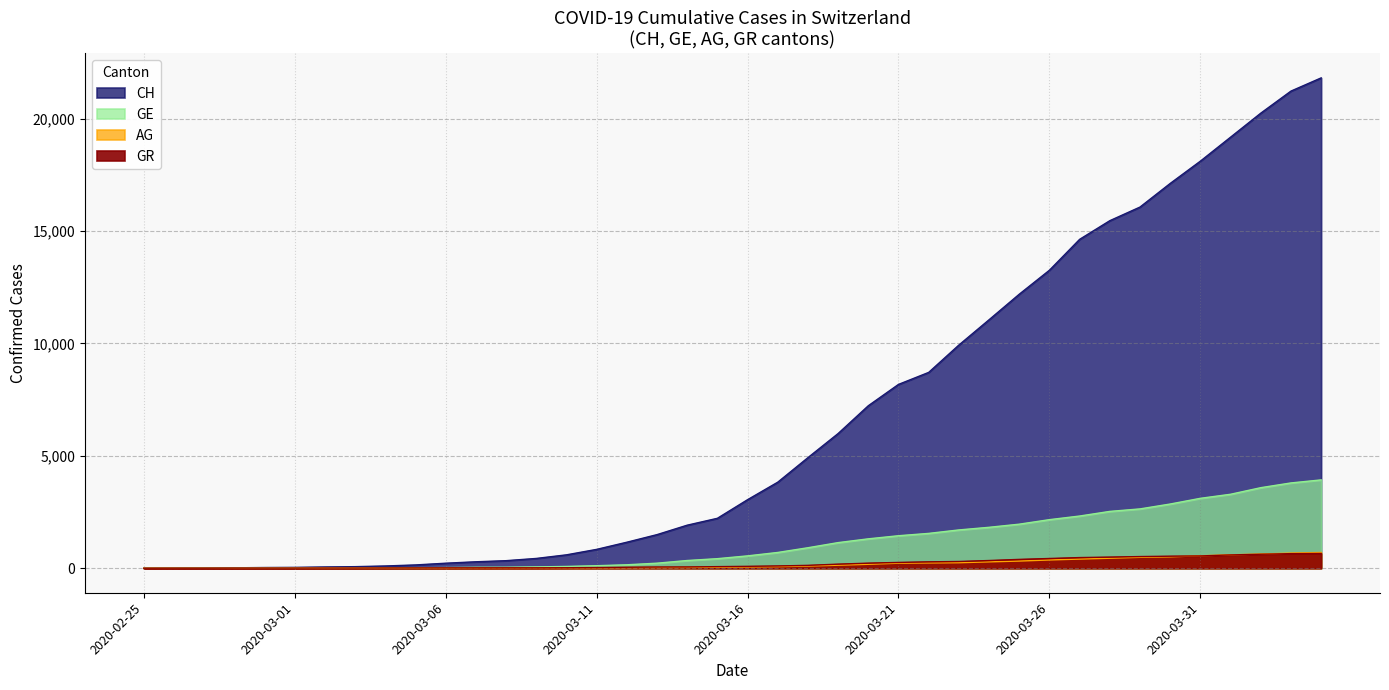

True or false: AG and GR cross at least once.

True